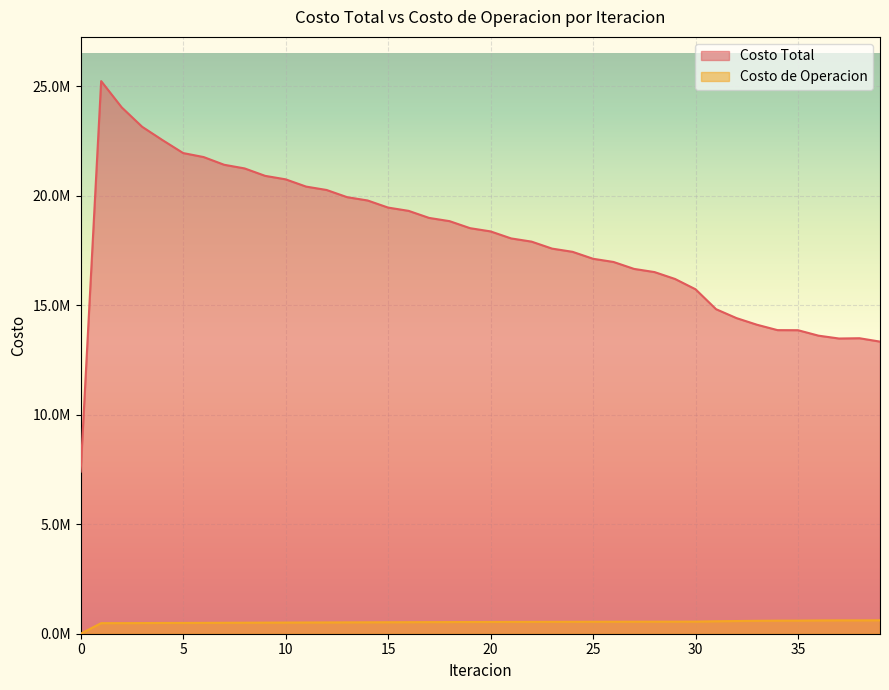

What is the value of the Costo Total point at the 28th from the left?

16660016.9